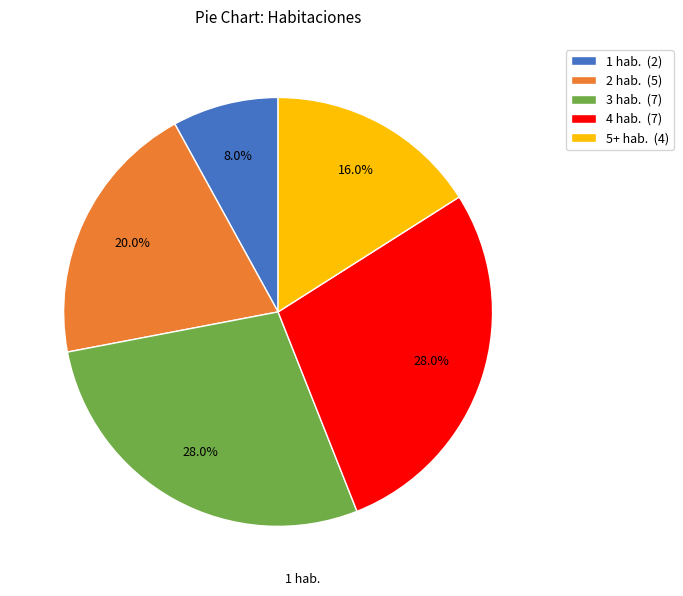

Approximately how many times larger is the value at 5+ hab. (4) compared to 4 hab. (7)?

0.6